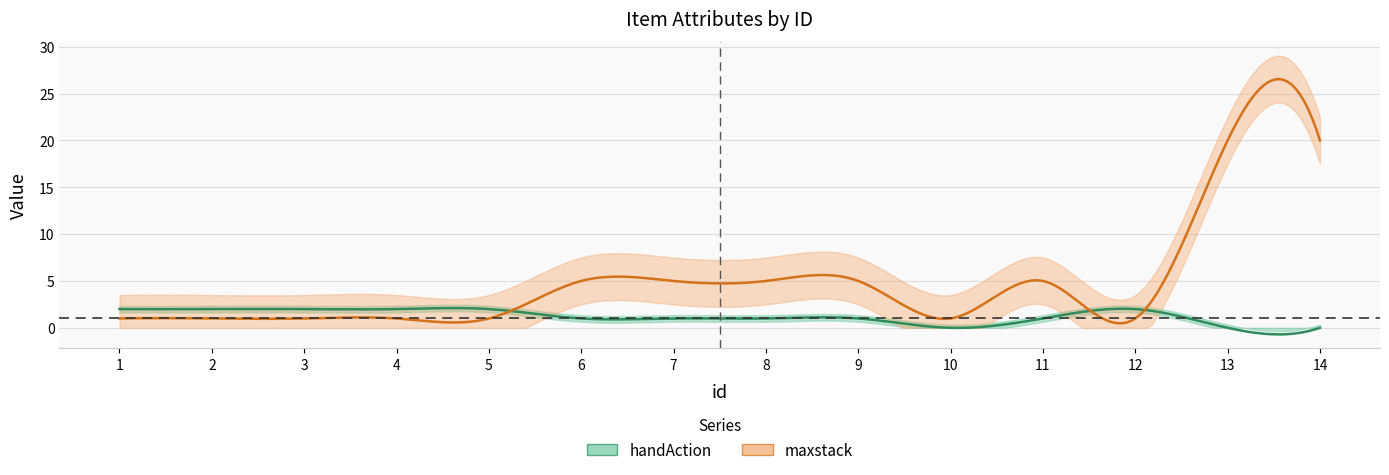

List the series in order of their peak value, lowest first.

handAction, maxstack